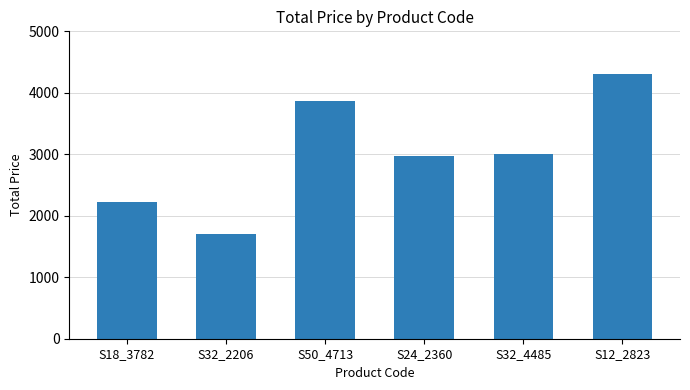

Reading left to right, transcribe all the data shown in this chart.

S18_3782=2220.7	S32_2206=1695.5	S50_4713=3864.5	S24_2360=2972.6	S32_4485=3000.0	S12_2823=4300.0